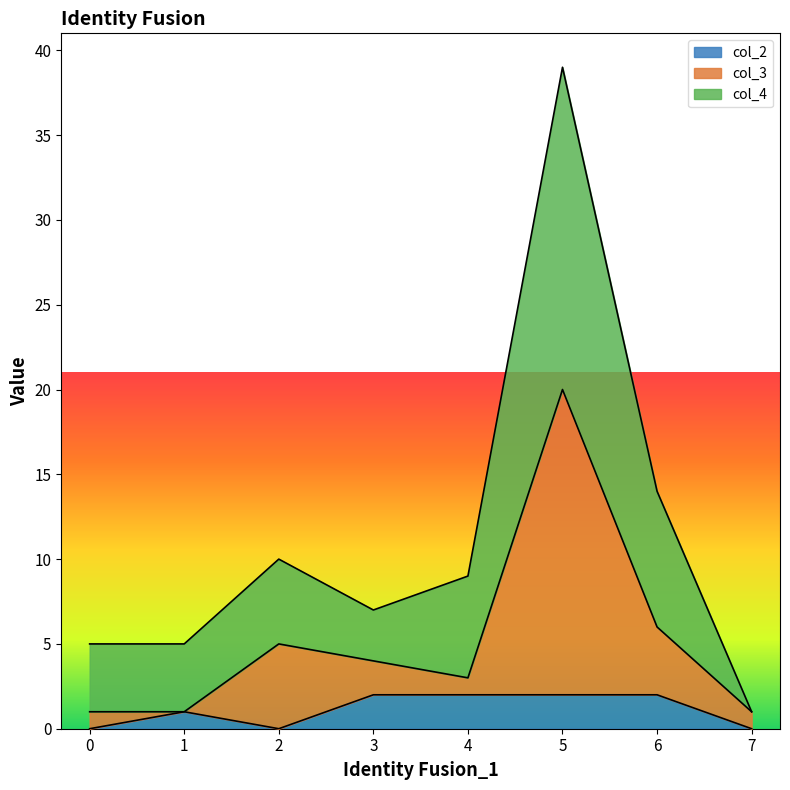

Reading right to left, extract all data points from this chart.

col_4: 1	14	39	9	7	10	5	5
col_3: 1	6	20	3	4	5	1	1
col_2: 0	2	2	2	2	0	1	0